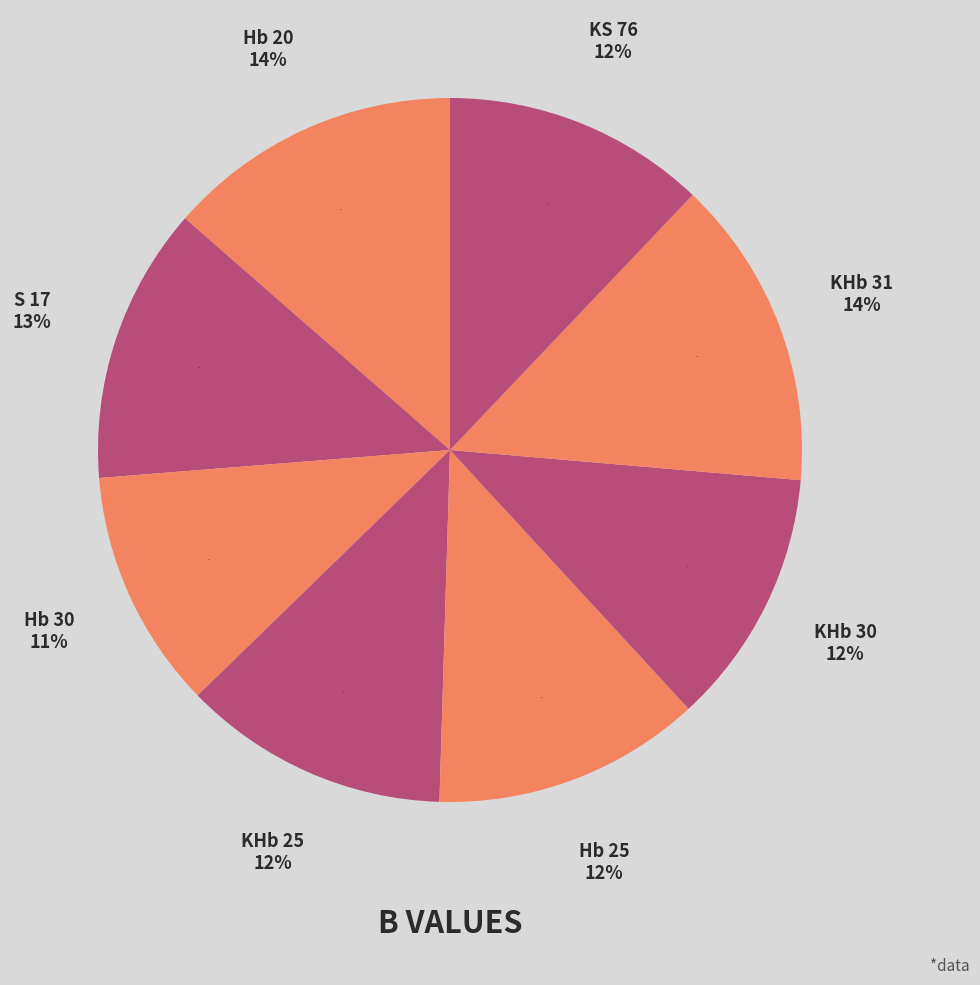

What is the largest slice in the pie chart?

KHb 31